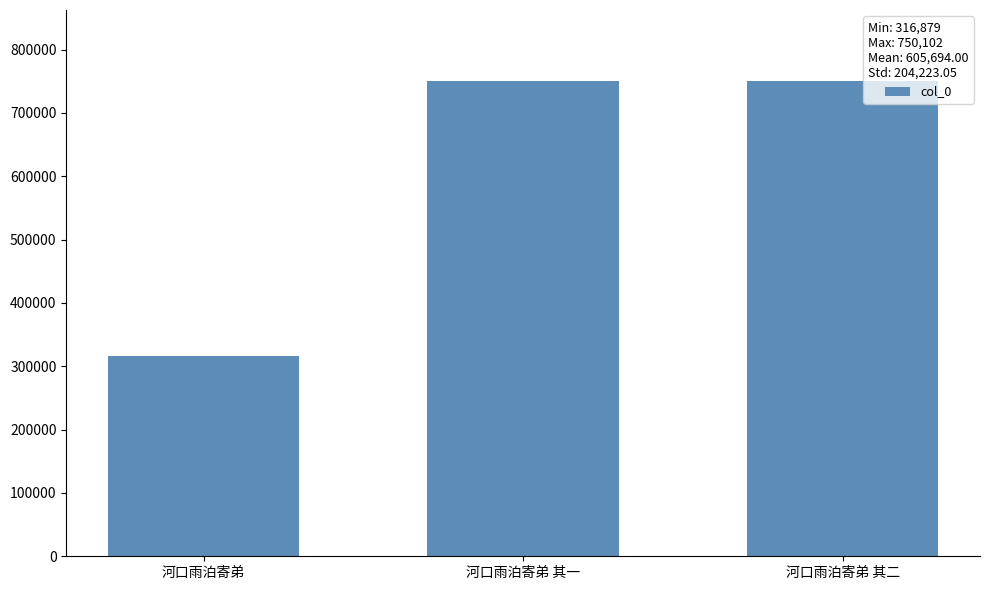

What is the difference between the second highest and minimum values?

433222